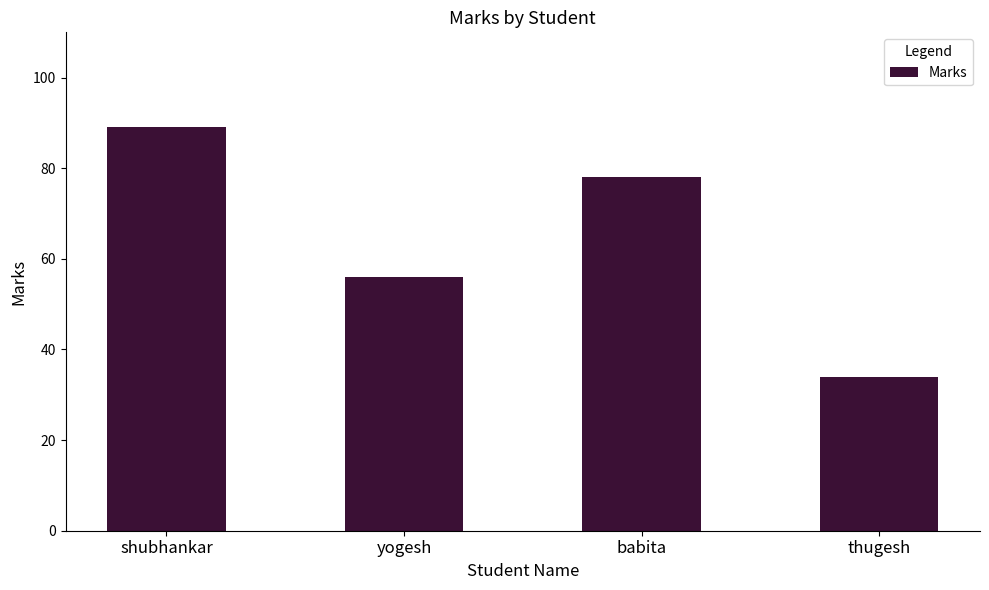

What is the label of the 1st bar from the left?

shubhankar